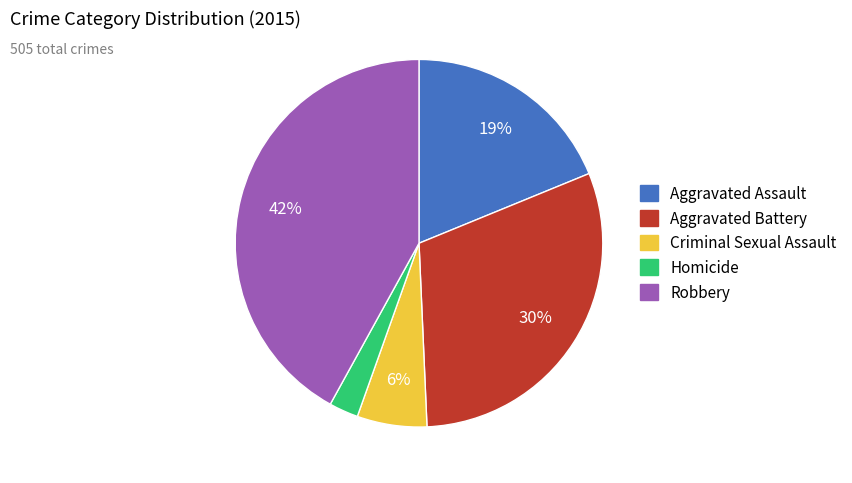

How many slices are in this pie chart?

5